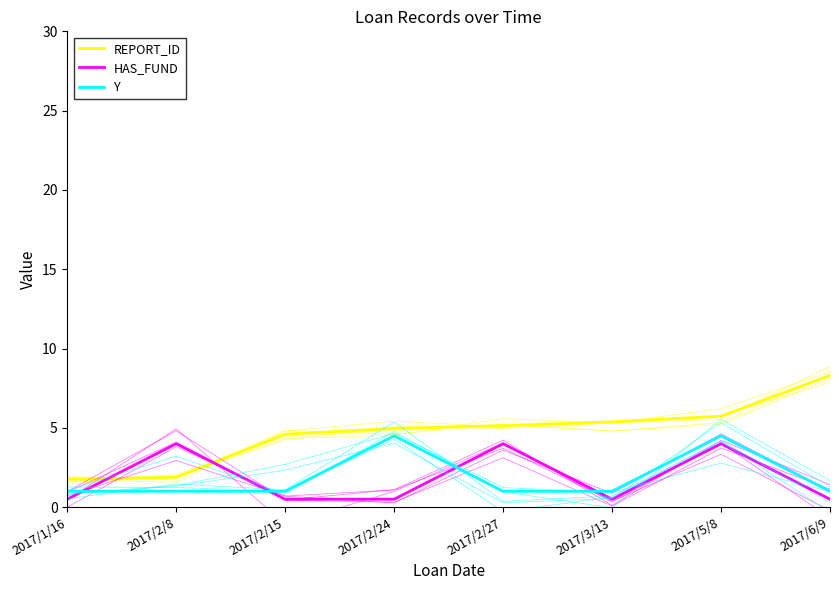

Rank the series by their maximum value, from highest to lowest.

REPORT_ID, Y, HAS_FUND